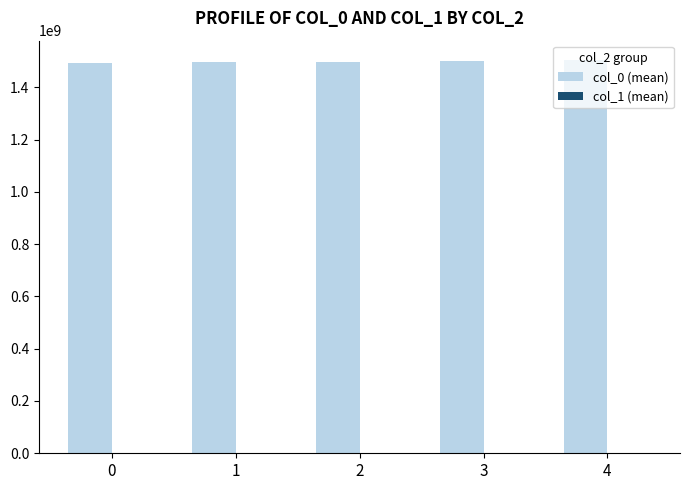

What is the greatest value displayed?

1503048321.8